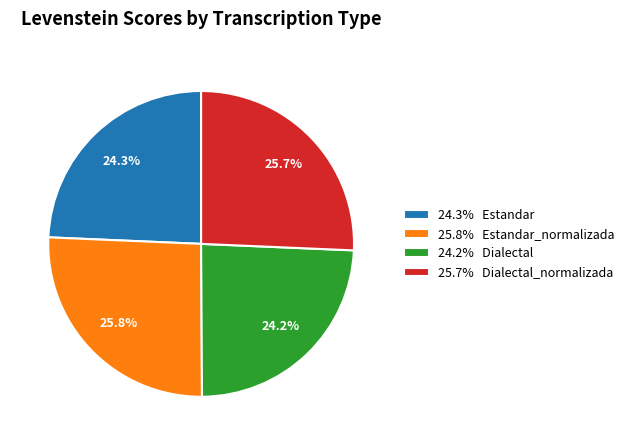

Count the number of slices in the pie.

4